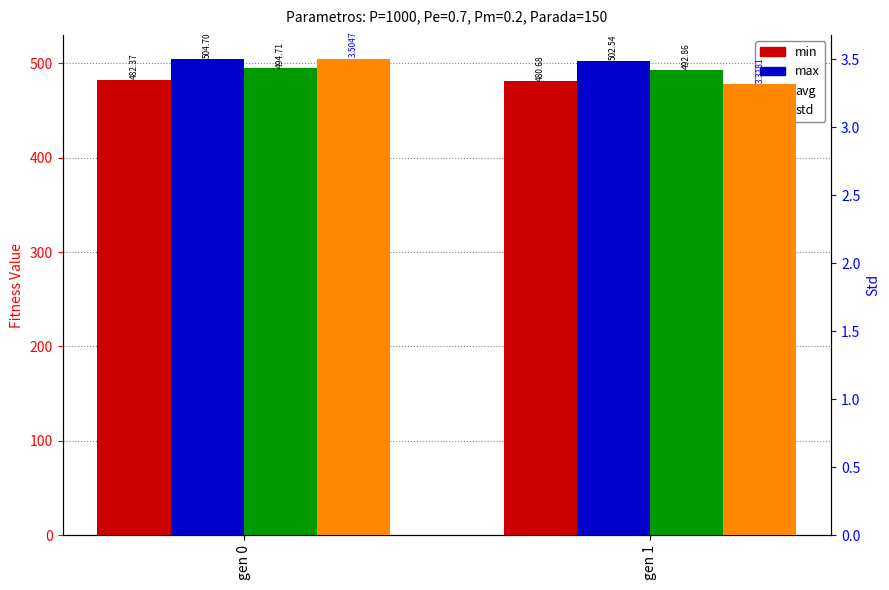

Is it true that std equals 3.3 at gen 1?

True